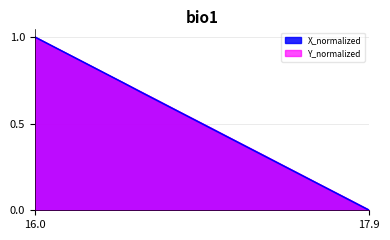

True or false: X_normalized has more than 1 interior local peaks.

False